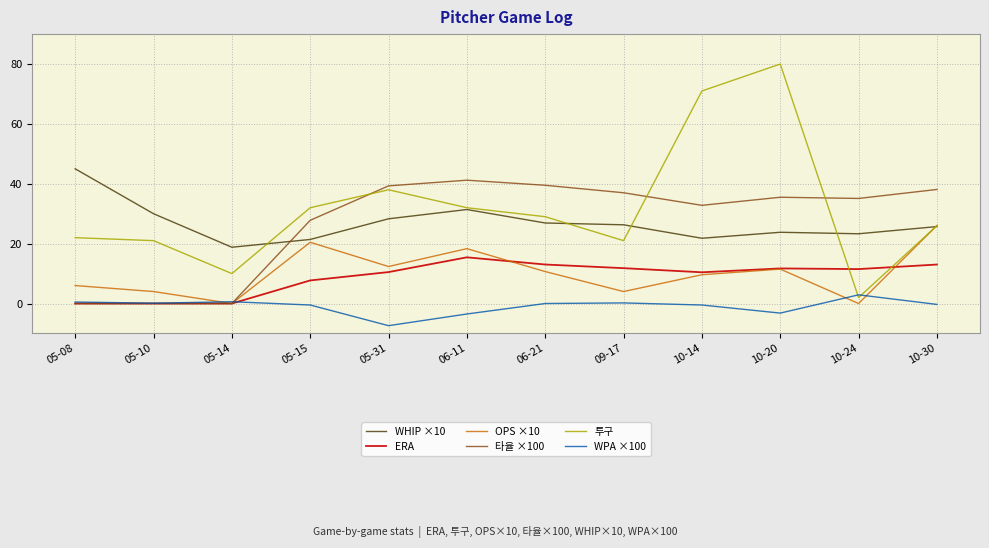

At 09-17, list the series in order from smallest to largest.

WPA ×100, OPS ×10, ERA, 투구, WHIP ×10, 타율 ×100